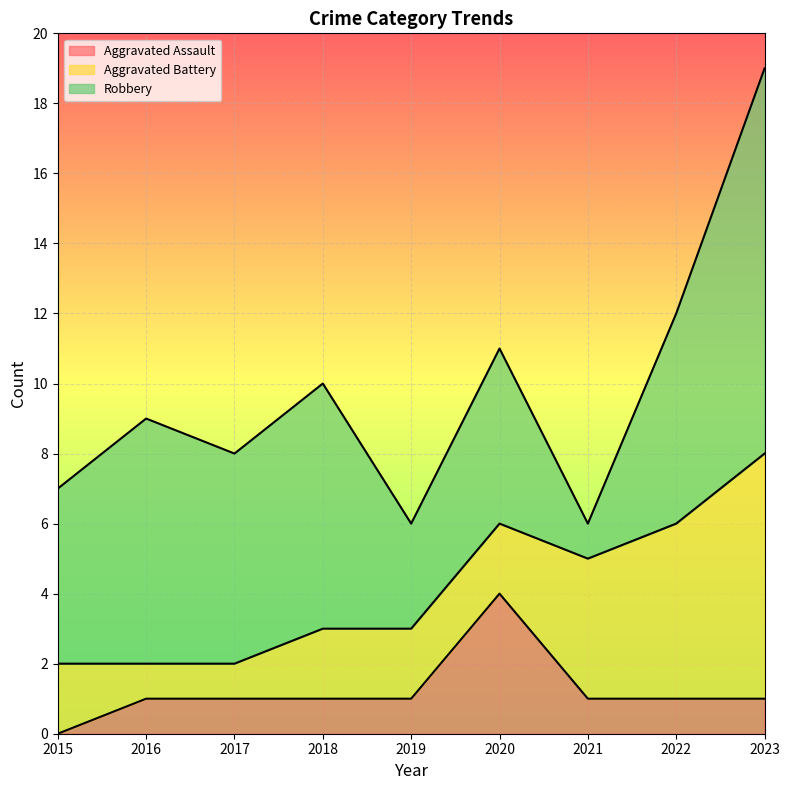

List the labels in order of Aggravated Battery value, smallest first.

2016, 2017, 2015, 2018, 2019, 2020, 2021, 2022, 2023